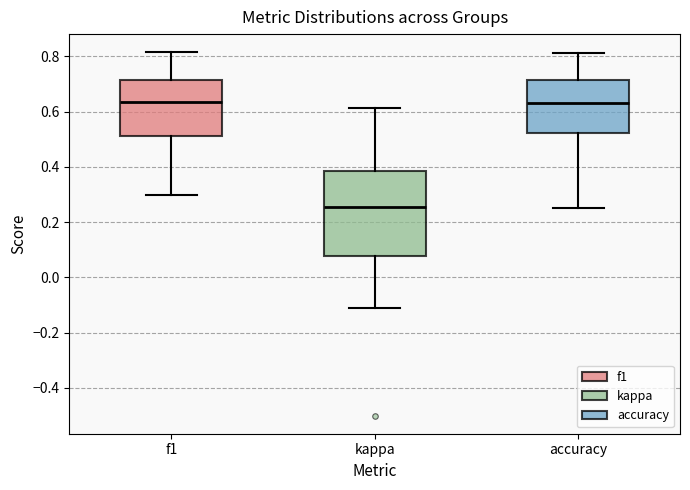

Which box is the tallest, from its lower edge to its upper edge?

kappa